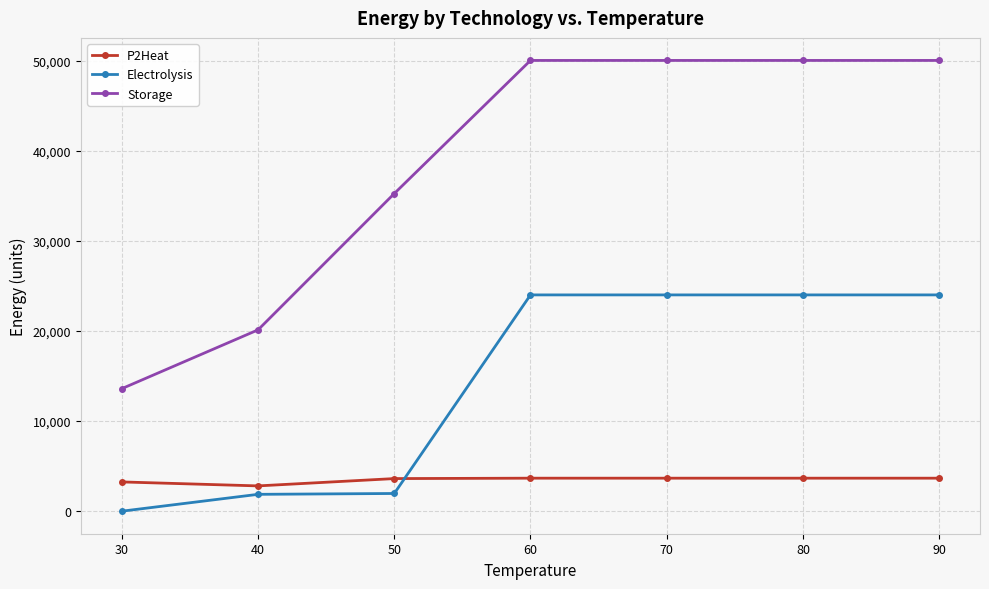

True or false: Storage has more than 2 points higher than both neighbors.

False